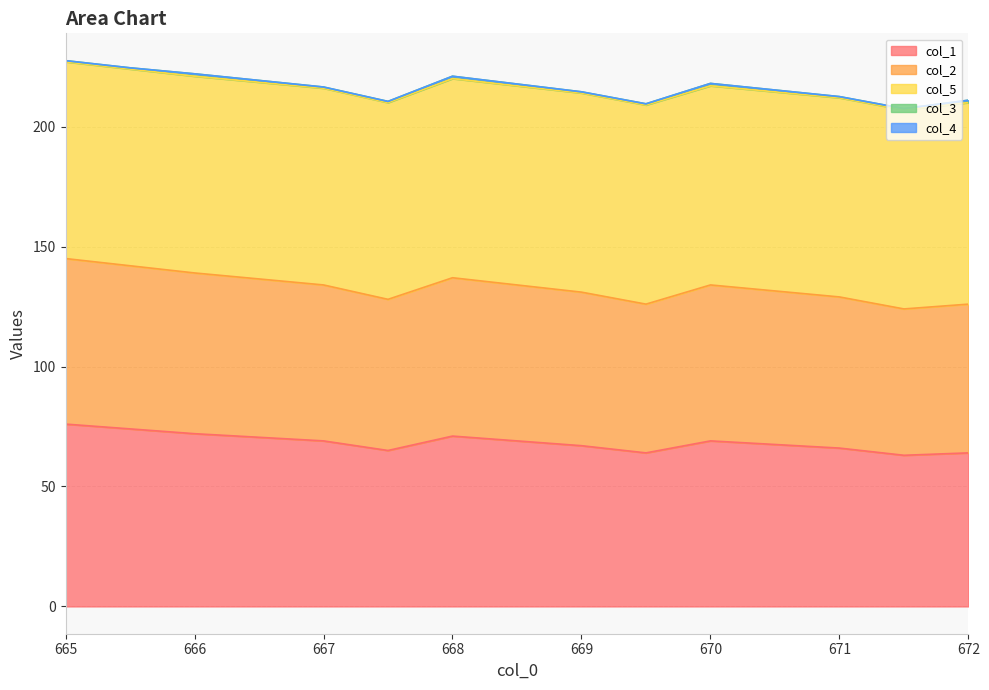

Does the chart have visible grid lines?

Yes